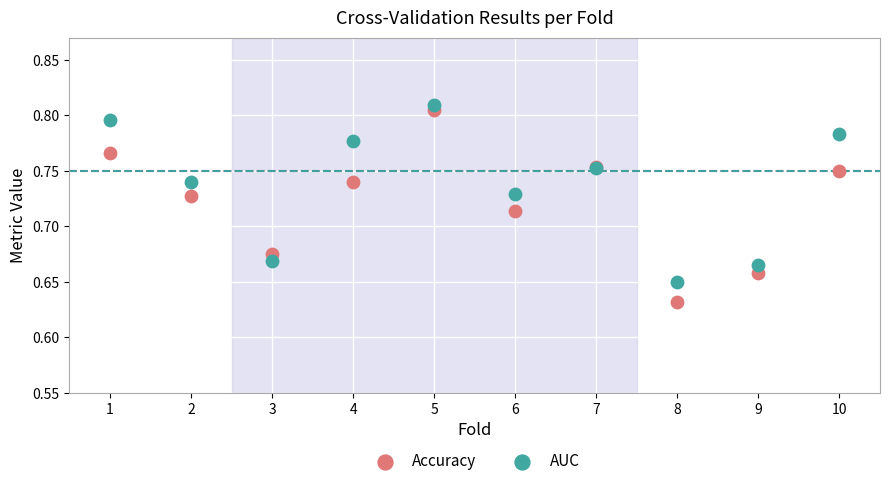

Which series has the largest Y range (max minus min)?

Accuracy